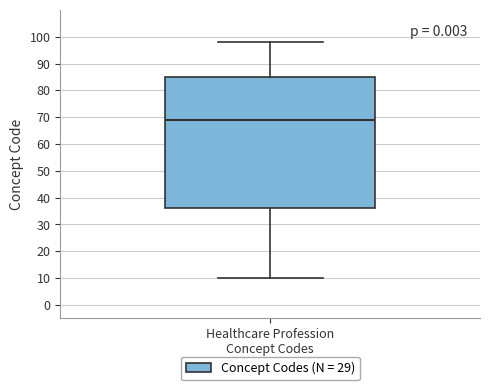

Transcribe this box plot: give where the median line is, the range the box spans, and where the two whiskers end, as read against the y-axis. The values are not printed on the chart, so give them approximately, as read against the axis.

median 69, box 36 to 85, whiskers 10 to 98